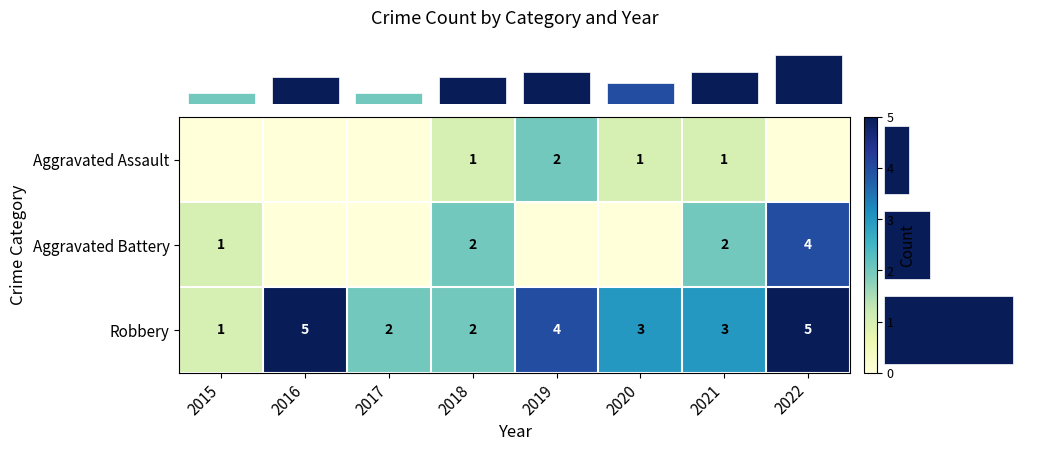

Which label corresponds to the largest value in the chart?

2016